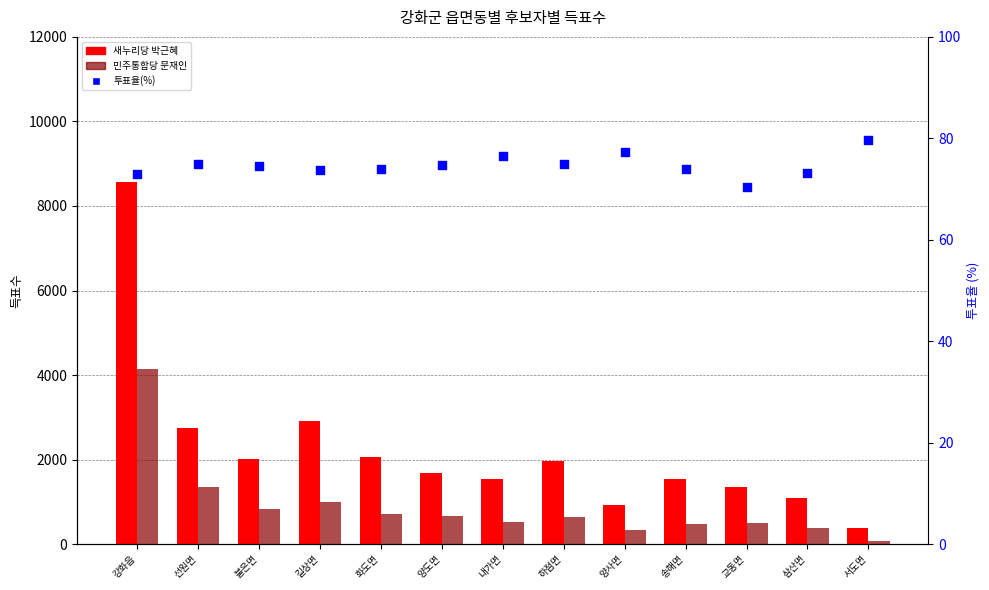

At which category is the sum across all series the highest?

강화읍